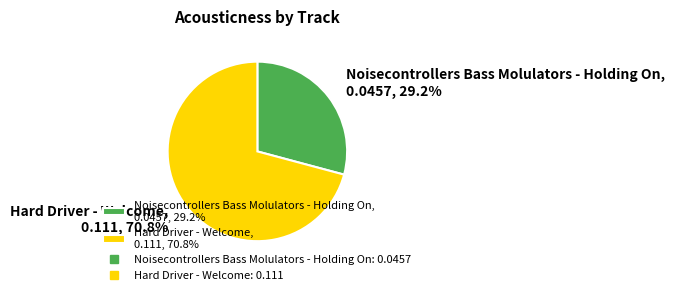

Does Noisecontrollers Bass Molulators - Holding On account for over 50% of the chart?

No